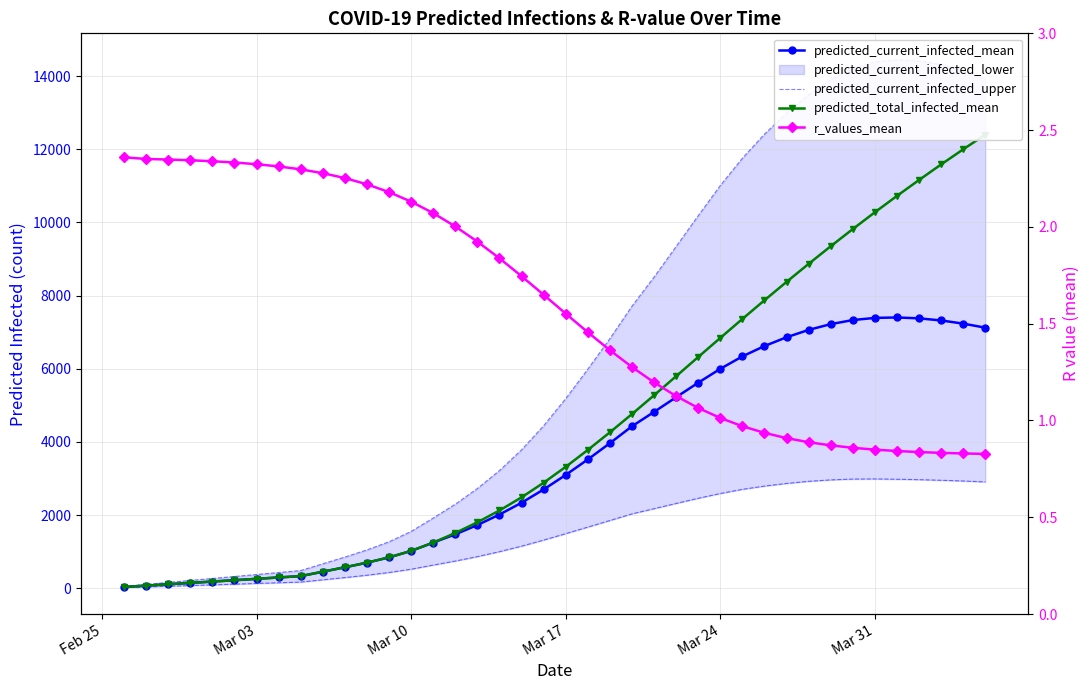

What is the lowest value of the predicted_current_infected_mean series?

37.0